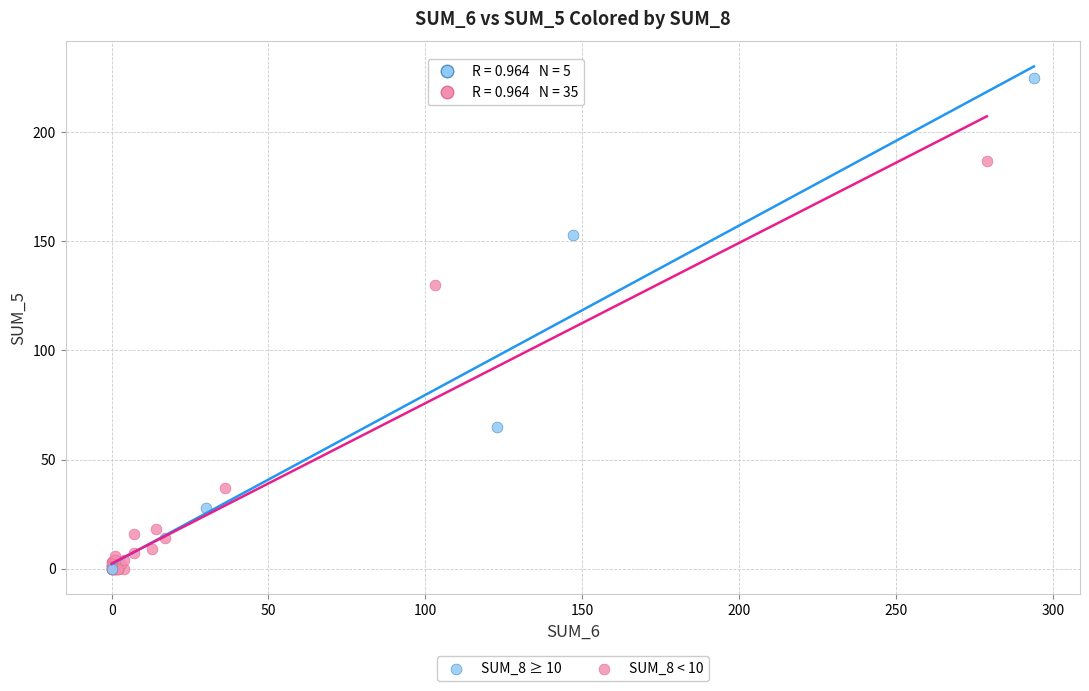

Which series has the widest spread of Y values?

SUM_8 ≥ 10